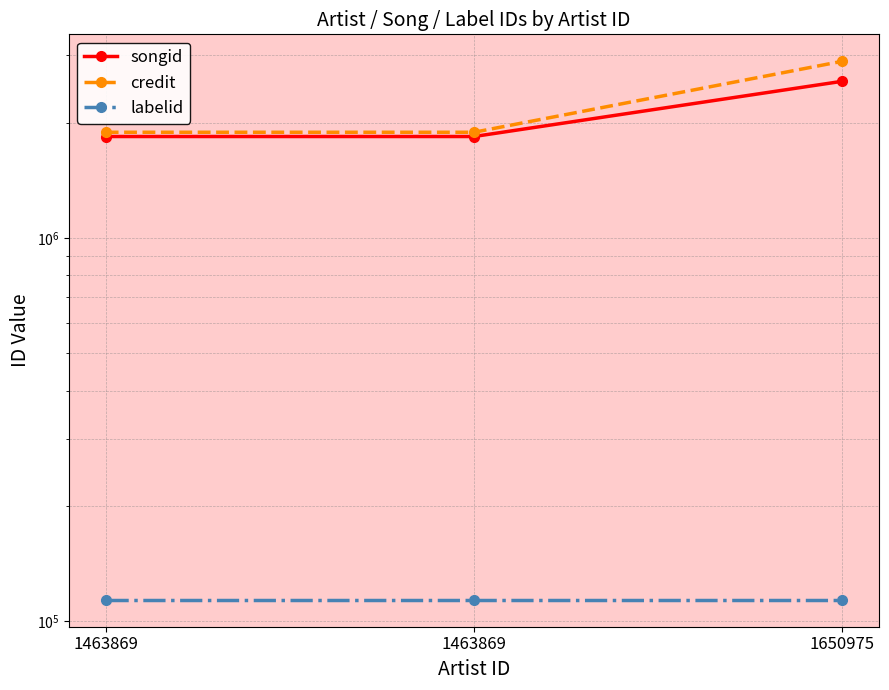

True or false: songid has a value of 1840848 at 1463869.

True